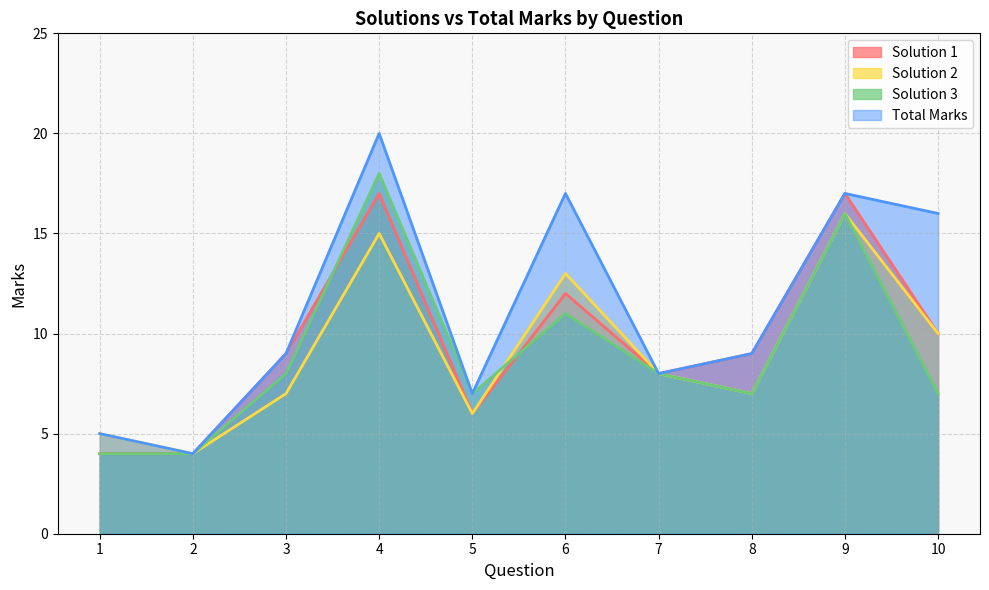

How many interior local peaks does the Solution 3 series have?

3